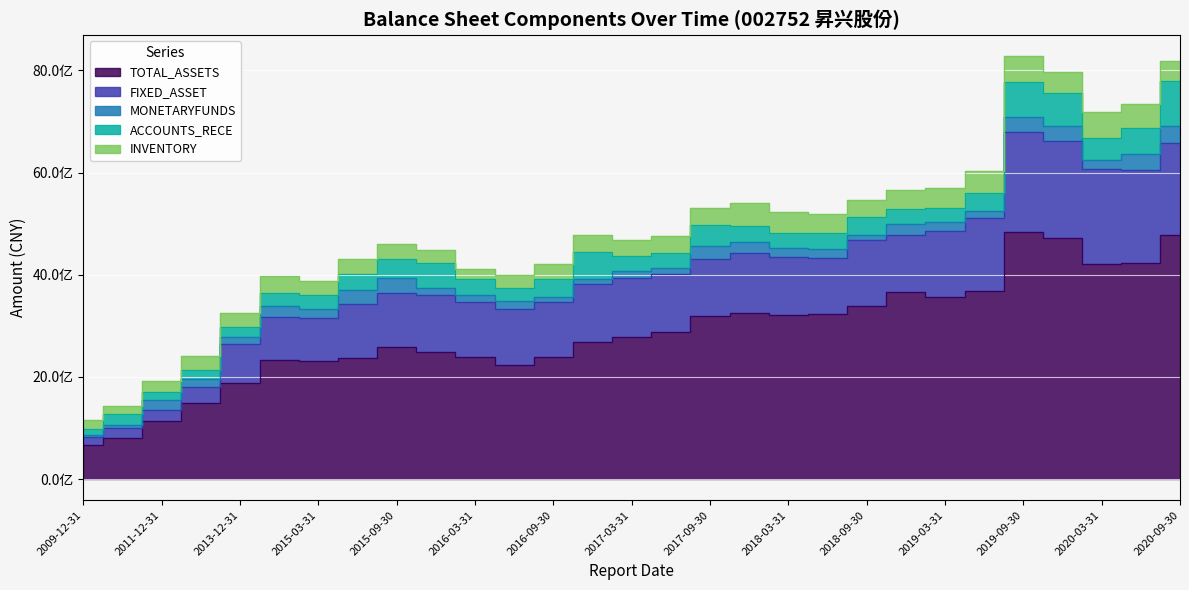

What is the average value of the MONETARYFUNDS series?

182591609.1